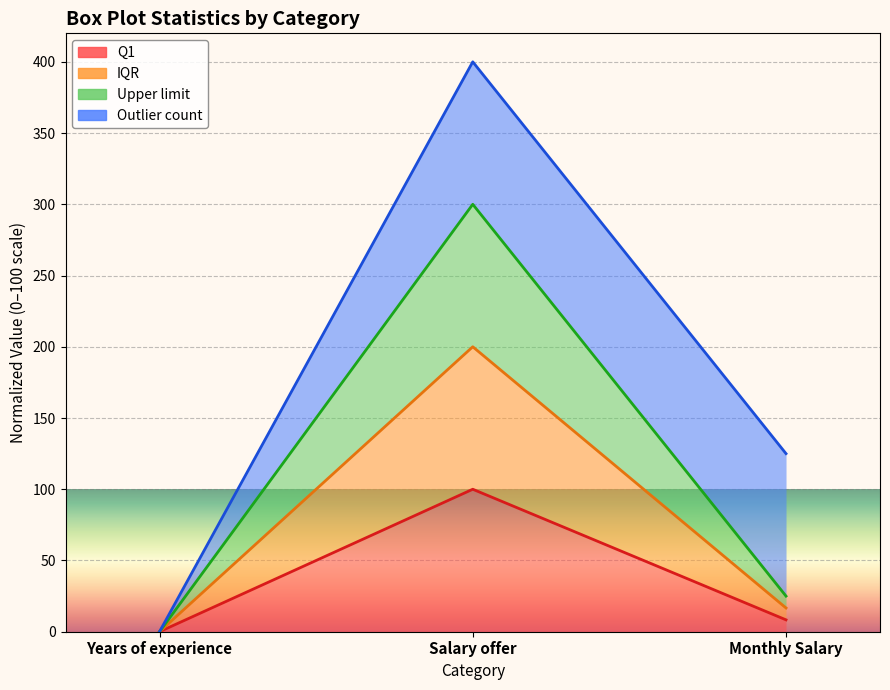

How many lines are shown in the chart?

4